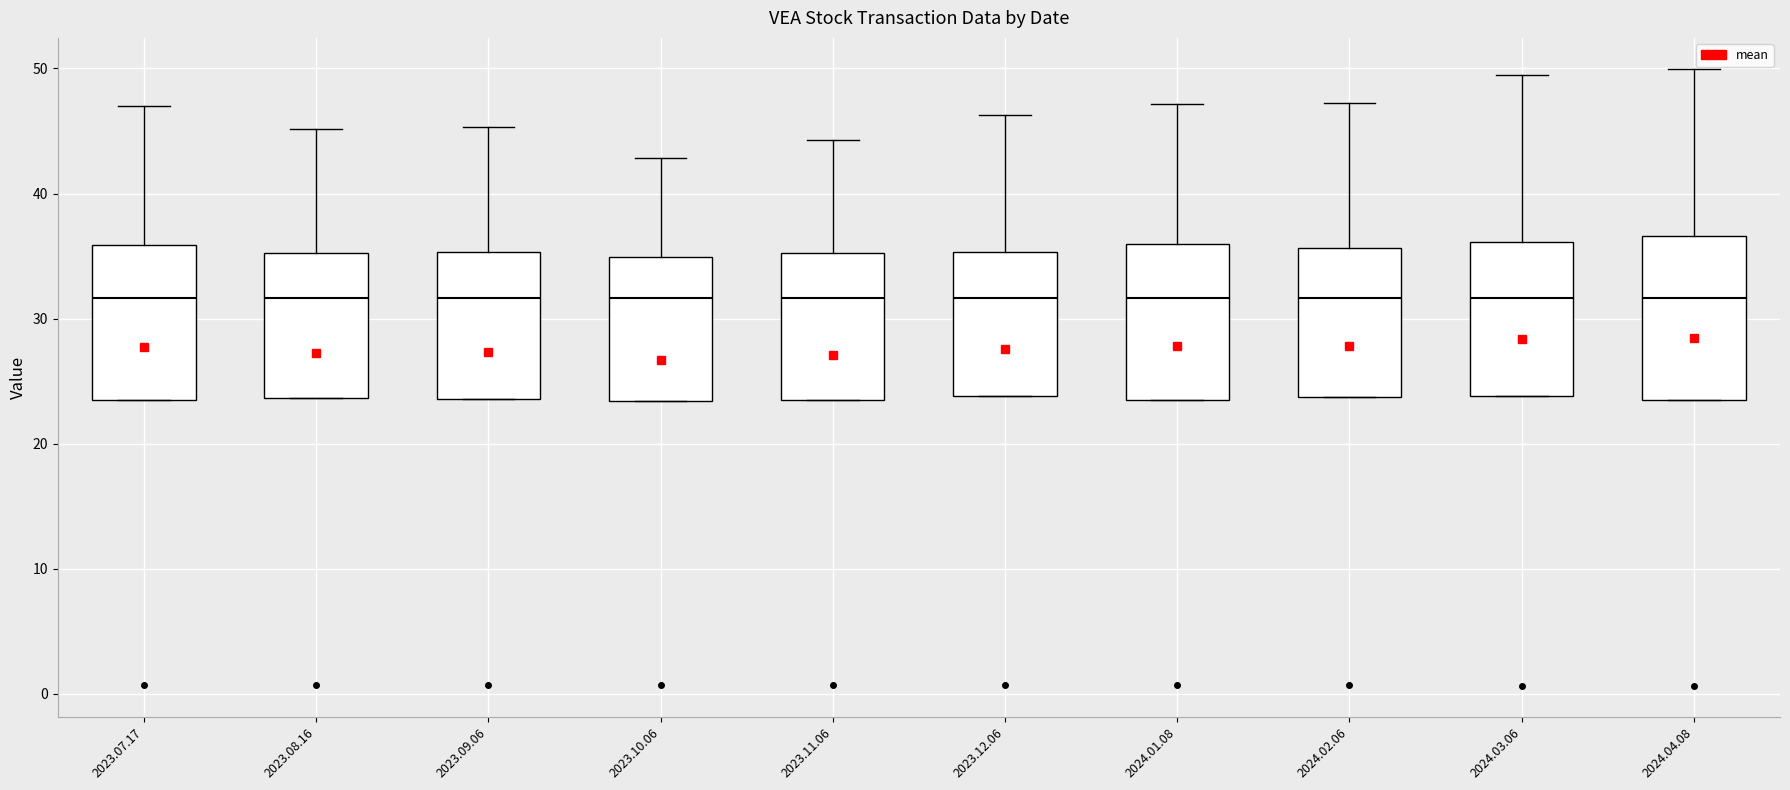

Reading left to right, transcribe this box plot: for each box, give where its median line is, the range the box spans, and where its two whiskers end, as read against the y-axis. The values are not printed on the chart, so give them approximately, as read against the axis.

2023.07.17: median 32, box 23 to 36, whiskers 23 to 47
2023.08.16: median 32, box 24 to 35, whiskers 24 to 45
2023.09.06: median 32, box 24 to 35, whiskers 24 to 45
2023.10.06: median 32, box 23 to 35, whiskers 23 to 43
2023.11.06: median 32, box 23 to 35, whiskers 23 to 44
2023.12.06: median 32, box 24 to 35, whiskers 24 to 46
2024.01.08: median 32, box 23 to 36, whiskers 23 to 47
2024.02.06: median 32, box 24 to 36, whiskers 24 to 47
2024.03.06: median 32, box 24 to 36, whiskers 24 to 49
2024.04.08: median 32, box 23 to 37, whiskers 23 to 50